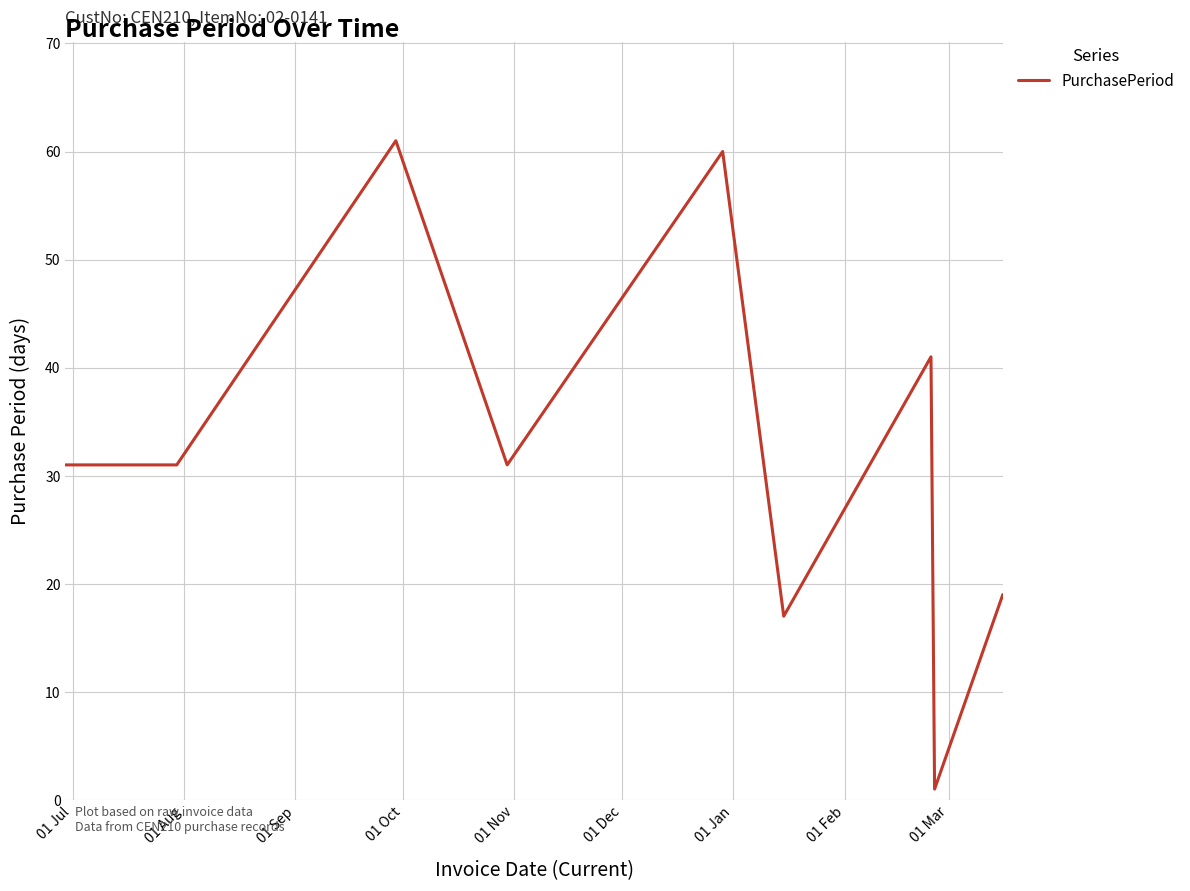

Reading left to right, list all the values displayed in this chart.

31	31	61	31	60	17	41	1	19